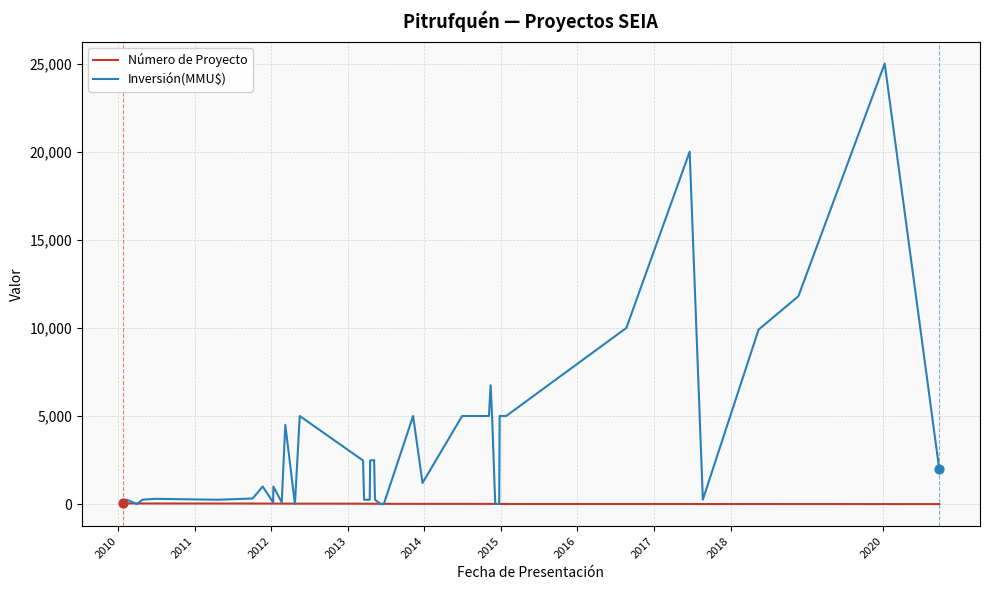

Which series has the largest range (max minus min)?

Inversión(MMU$)